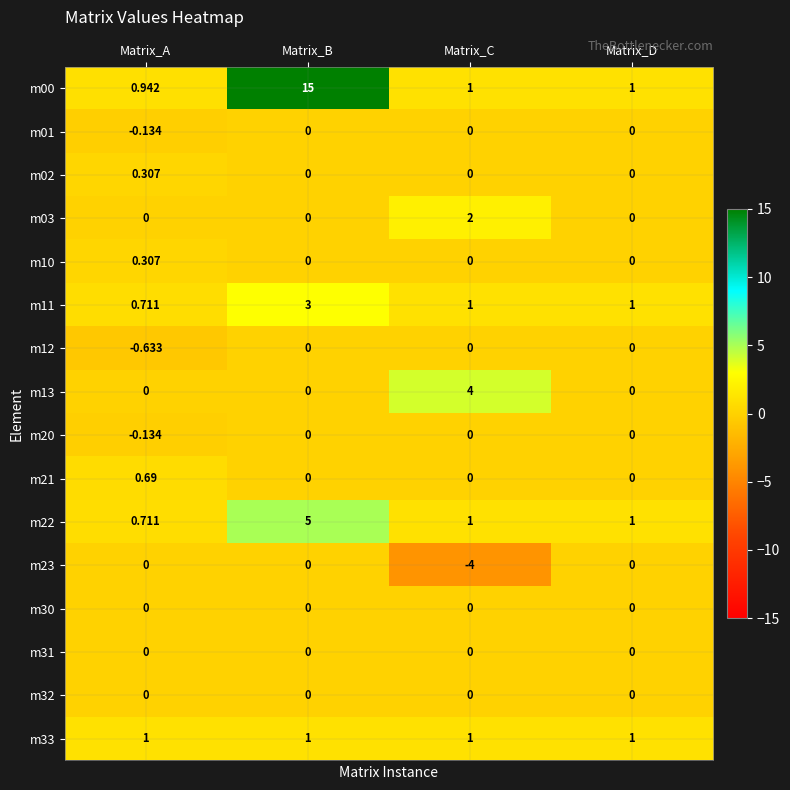

At which category does the chart reach its peak across all series?

Matrix_B